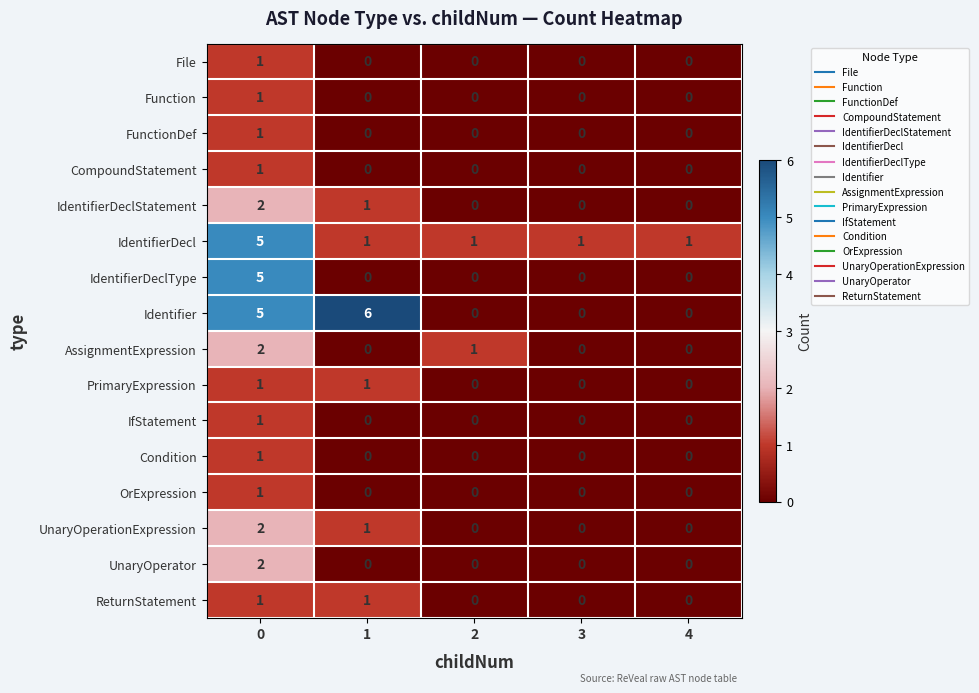

Count the UnaryOperationExpression values in the range 0 to 1.

4